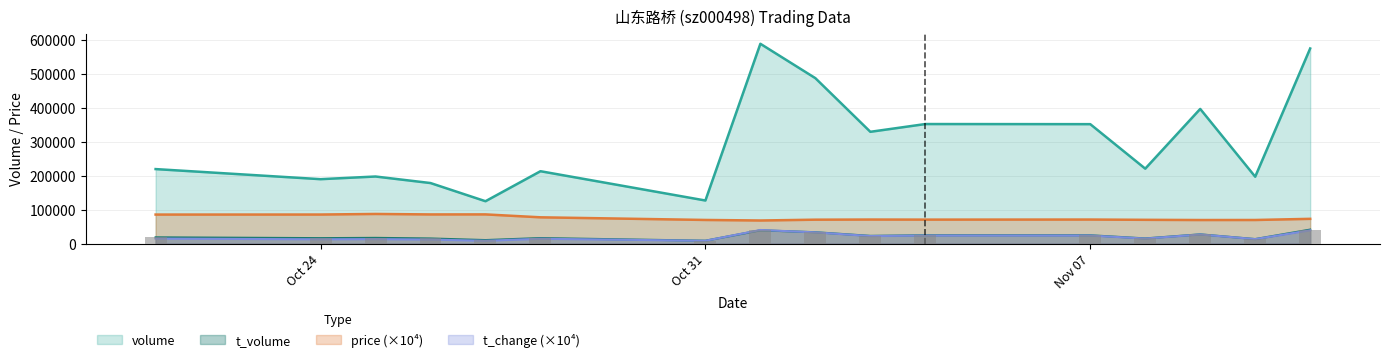

Which series changed the most between 2022-10-24 and 2022-11-09?

volume